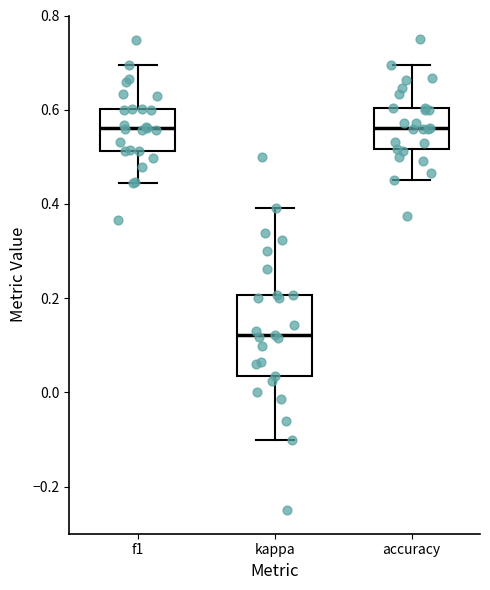

Reading left to right, read every box against the y-axis: the position of its median line, the range the box covers, and the ends of its whiskers. The values are not printed on the chart, so give them approximately, as read against the axis.

f1: median 0.56, box 0.52 to 0.60, whiskers 0.44 to 0.70
kappa: median 0.12, box 0.04 to 0.20, whiskers -0.10 to 0.40
accuracy: median 0.56, box 0.52 to 0.60, whiskers 0.46 to 0.70